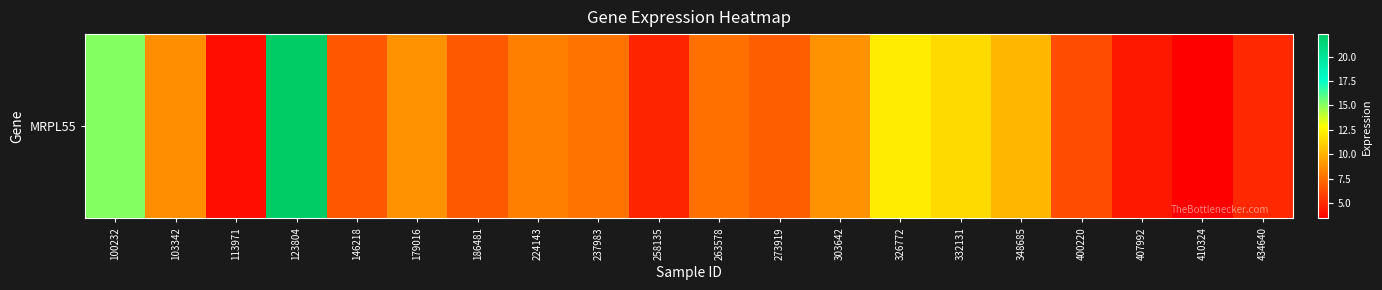

The value at 123804 is 22.3. True or false?

True